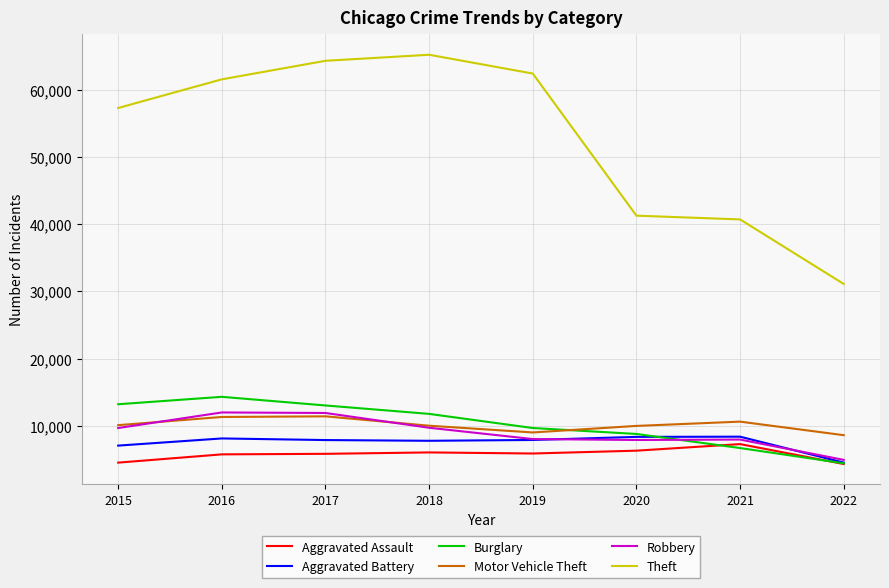

What is the total value across all series at 2018?

110425